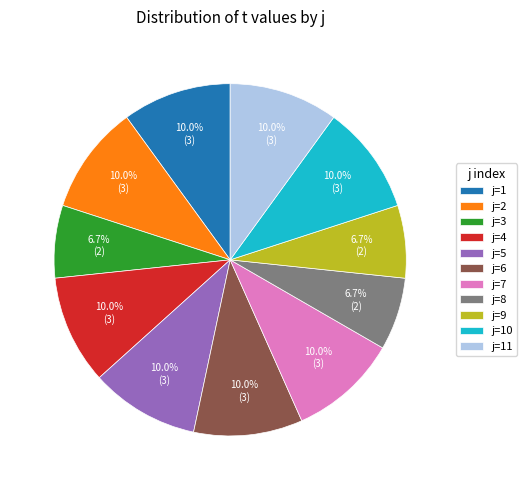

How much of the chart is everything except j=2?

90.0%